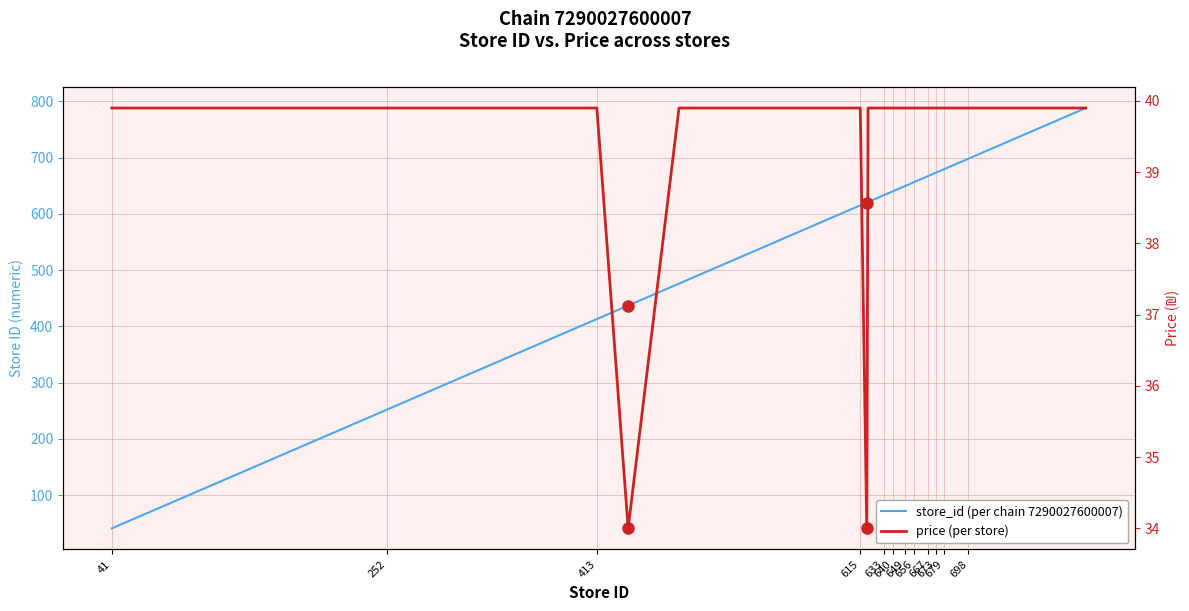

In price (per store), how many points are lower than both neighbors (excluding endpoints)?

2